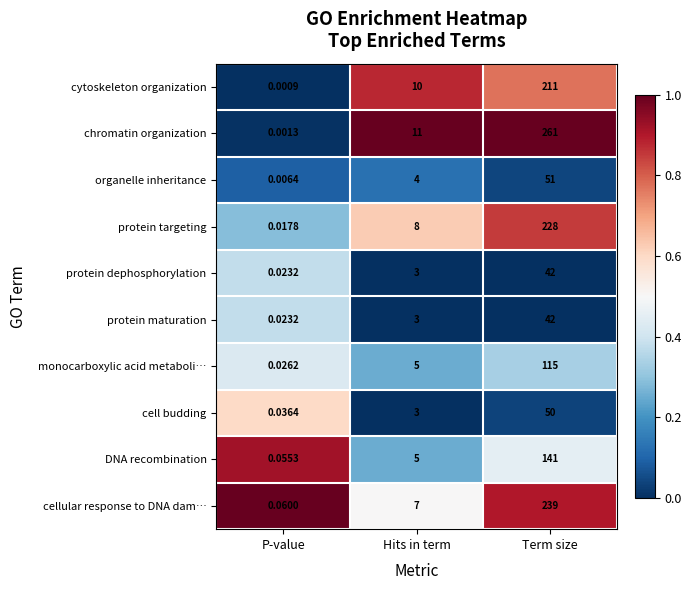

Is the value of protein dephosphorylation at Hits in term greater than the value of protein targeting at Hits in term?

No